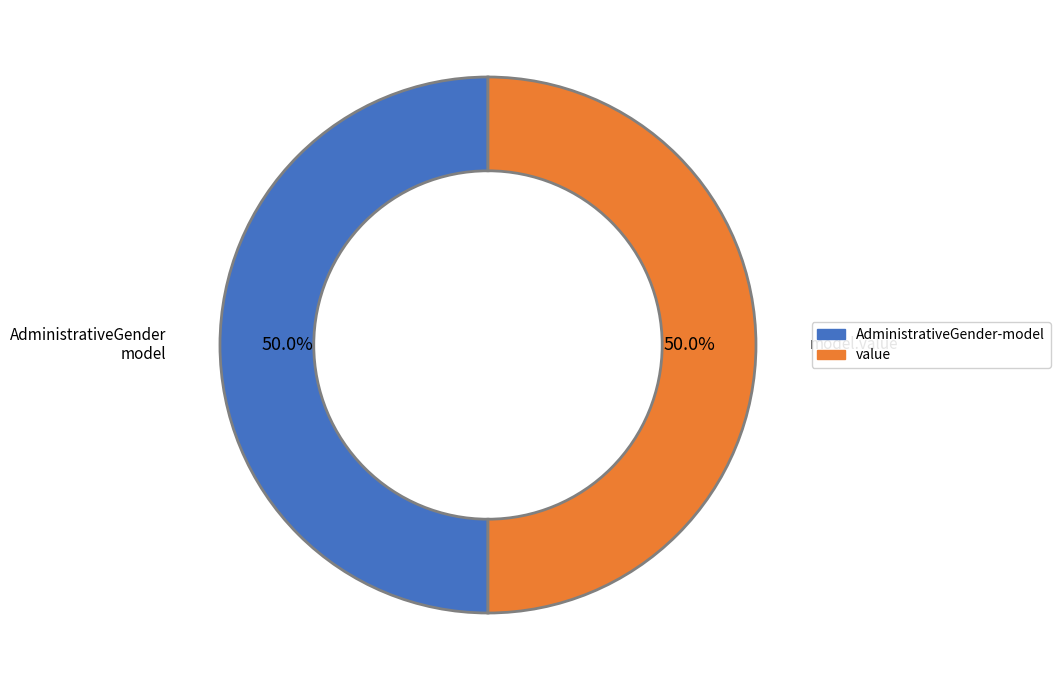

Count the number of slices in the pie.

2